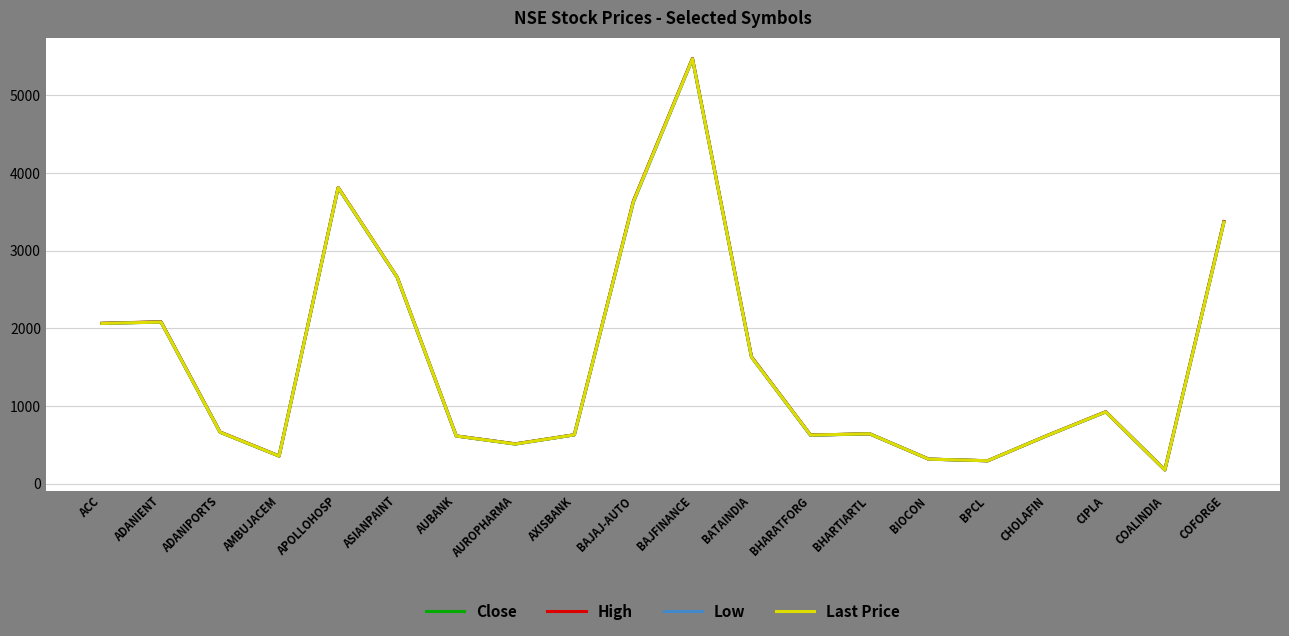

Which label corresponds to the smallest value in the chart?

COALINDIA